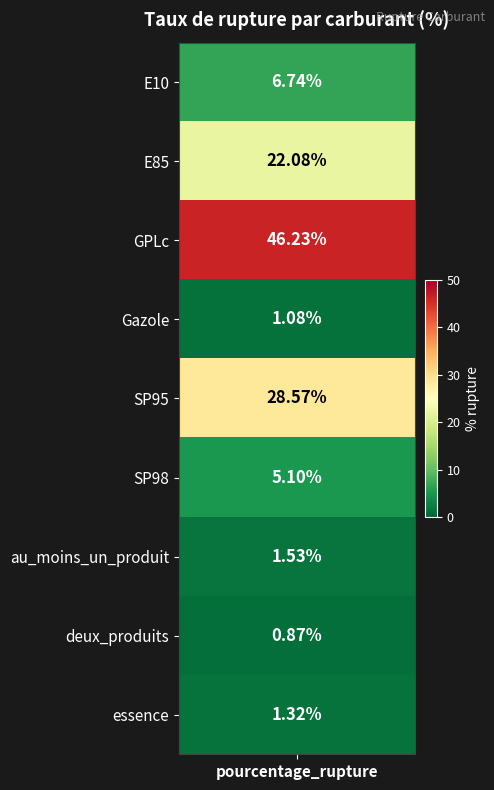

What is the difference between the values at 4 and 7?

27.7